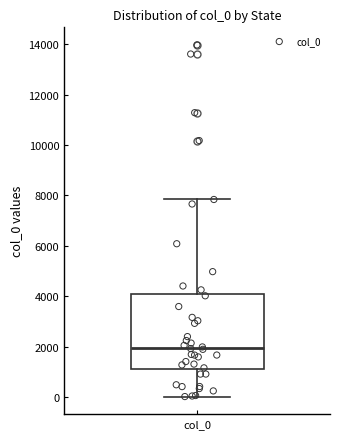

Transcribe this box plot: give where the median line is, the range the box spans, and where the two whiskers end, as read against the y-axis. The values are not printed on the chart, so give them approximately, as read against the axis.

median 2000, box 1200 to 4000, whiskers 0 to 7800